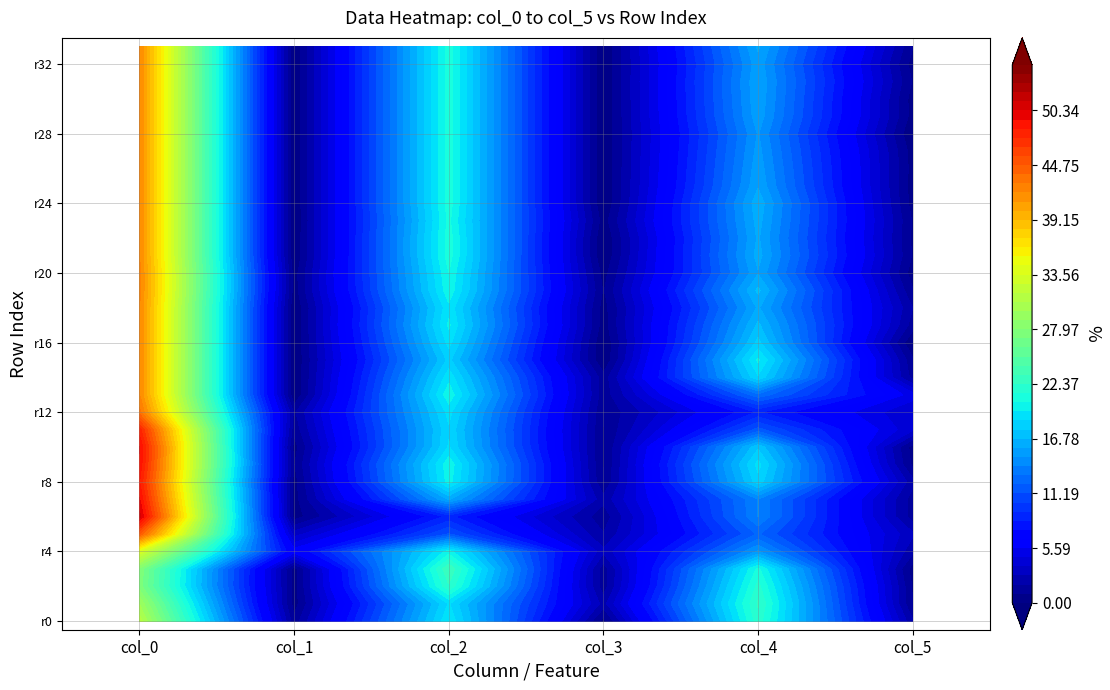

The value of col_5 at 14 is 0.9. True or false?

False